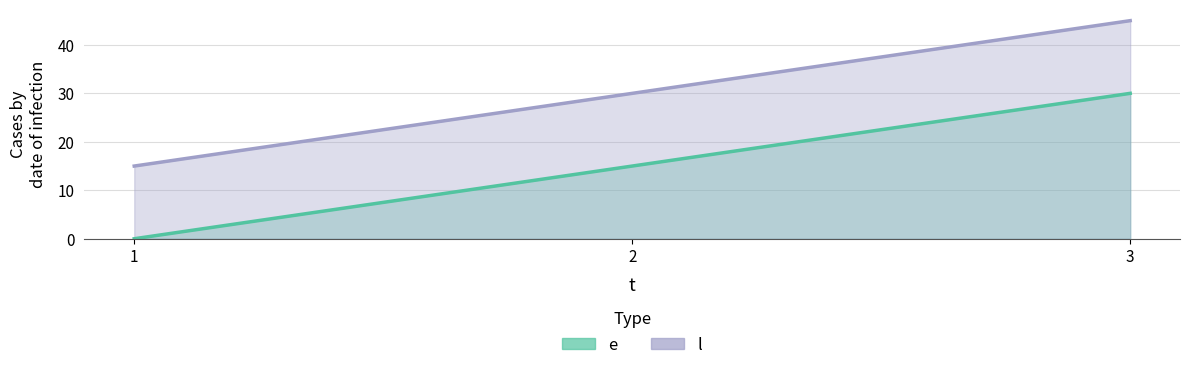

The value of e at 2 is 23. True or false?

False